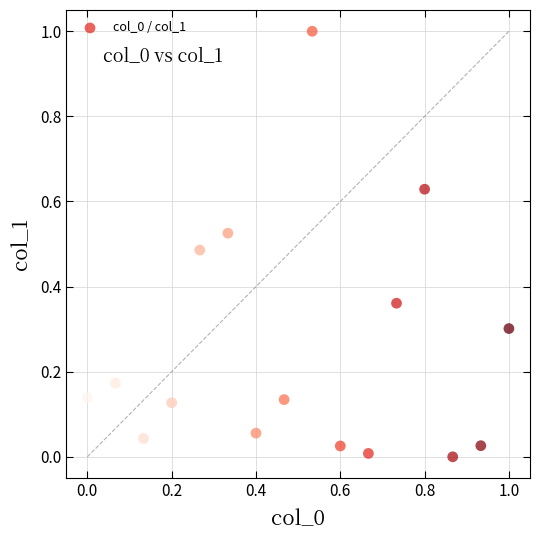

What is the range of Y values (max minus min)?

1.0